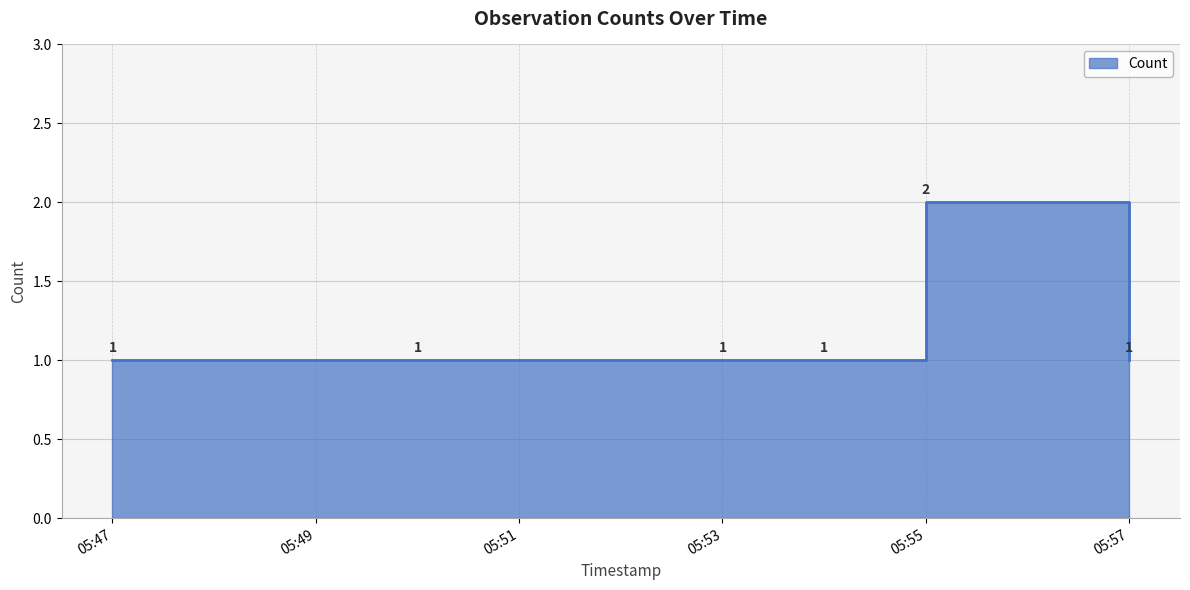

How many distinct data groups are displayed?

1